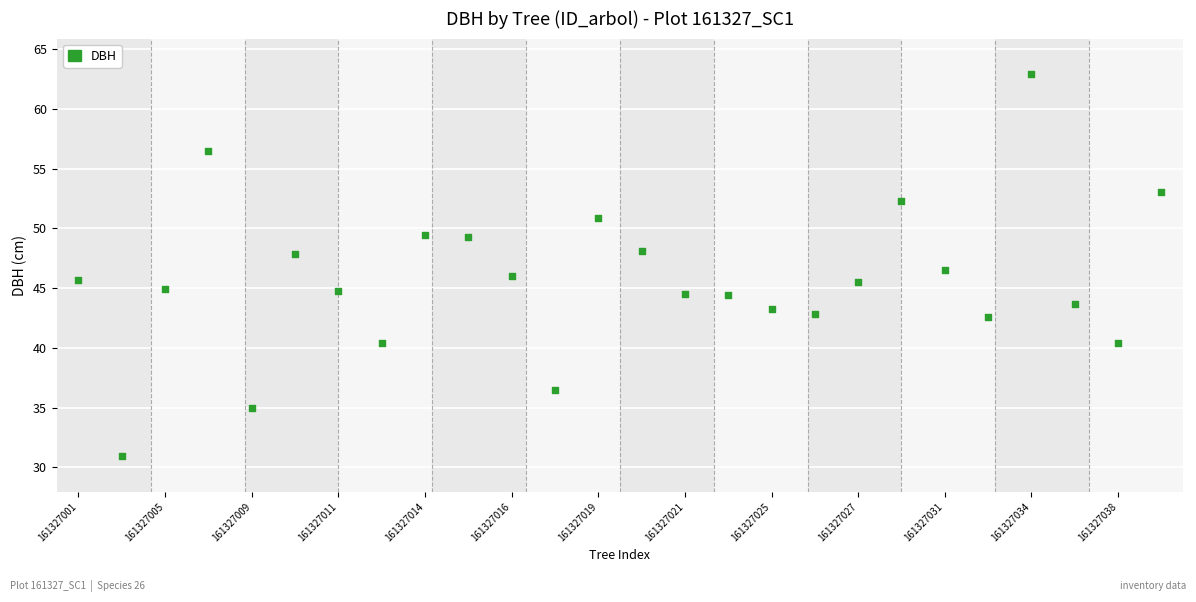

What is the range of X values (max minus min)?

25.0